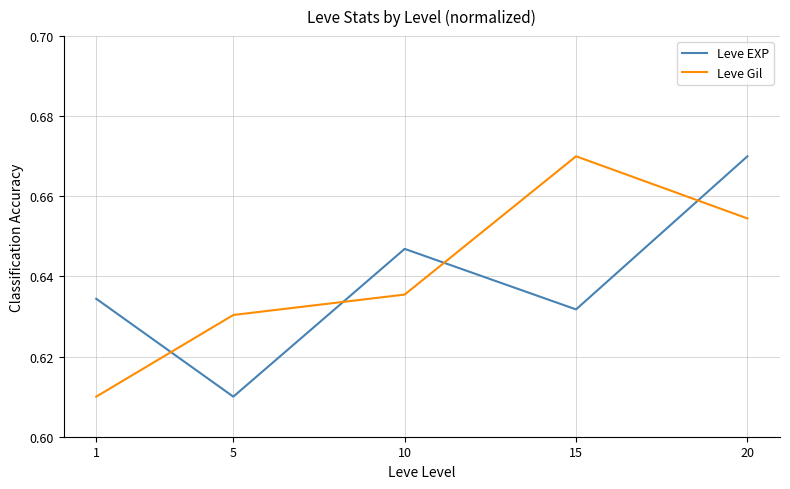

At which category is the sum across all series the highest?

20